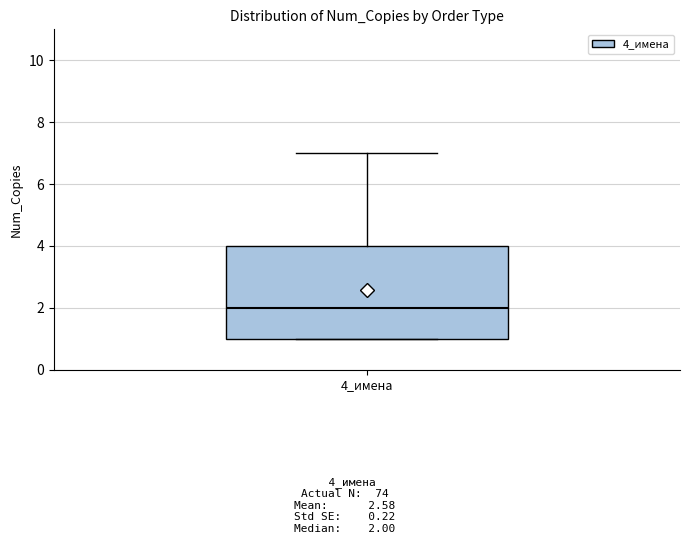

Read this box plot against the y-axis: the position of the median line, the range covered by the box, and the ends of both whiskers. The values are not printed on the chart, so give them approximately, as read against the axis.

median 2, box 1 to 4, whiskers 1 to 7